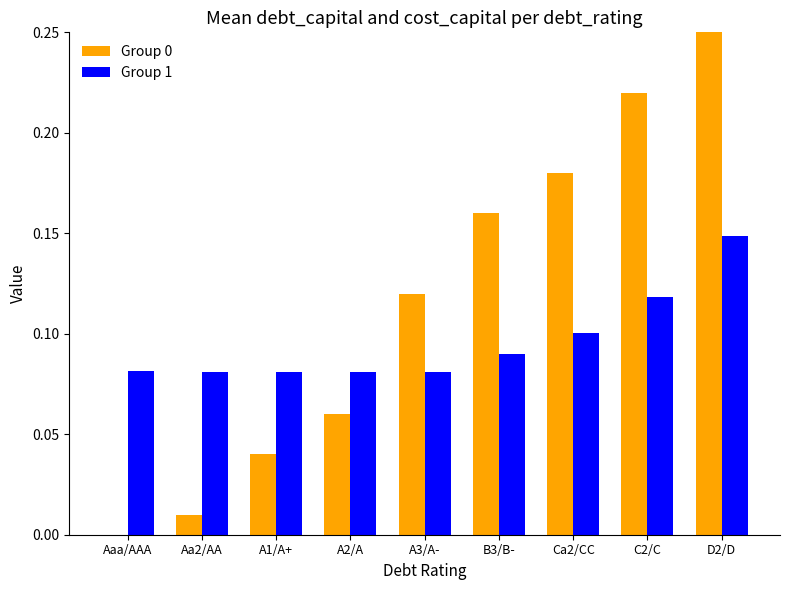

Reading right to left, list all the values displayed in this chart.

Group 0: 0.3	0.2	0.2	0.2	0.1	0.1	0.0	0.0	0.0
Group 1: 0.1	0.1	0.1	0.1	0.1	0.1	0.1	0.1	0.1